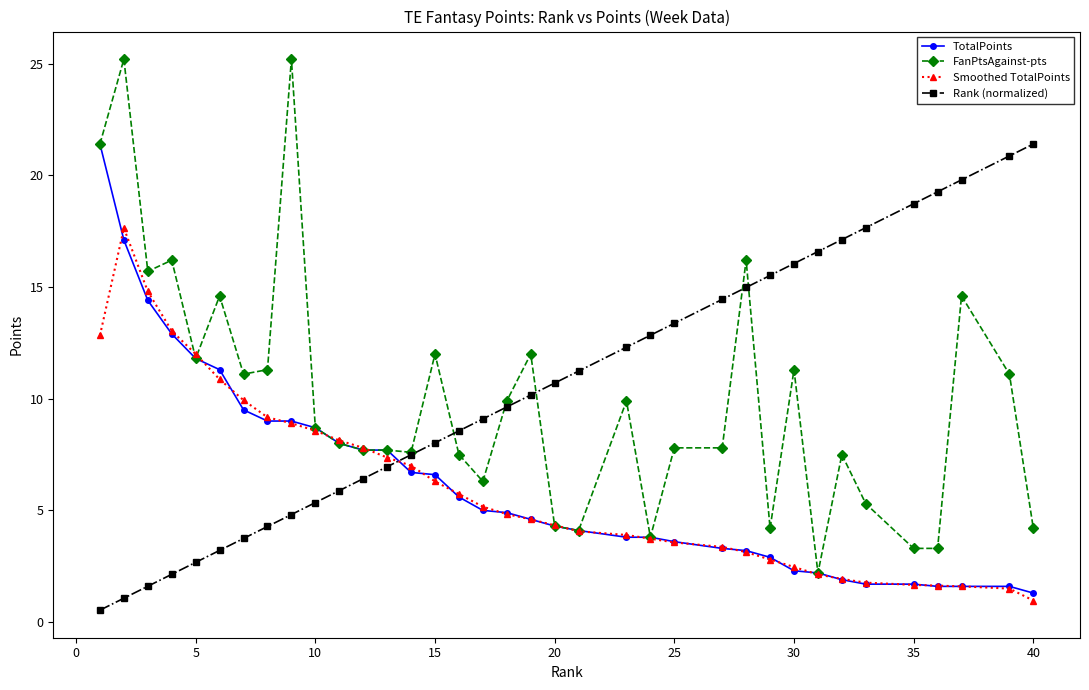

How many lines are shown in the chart?

4